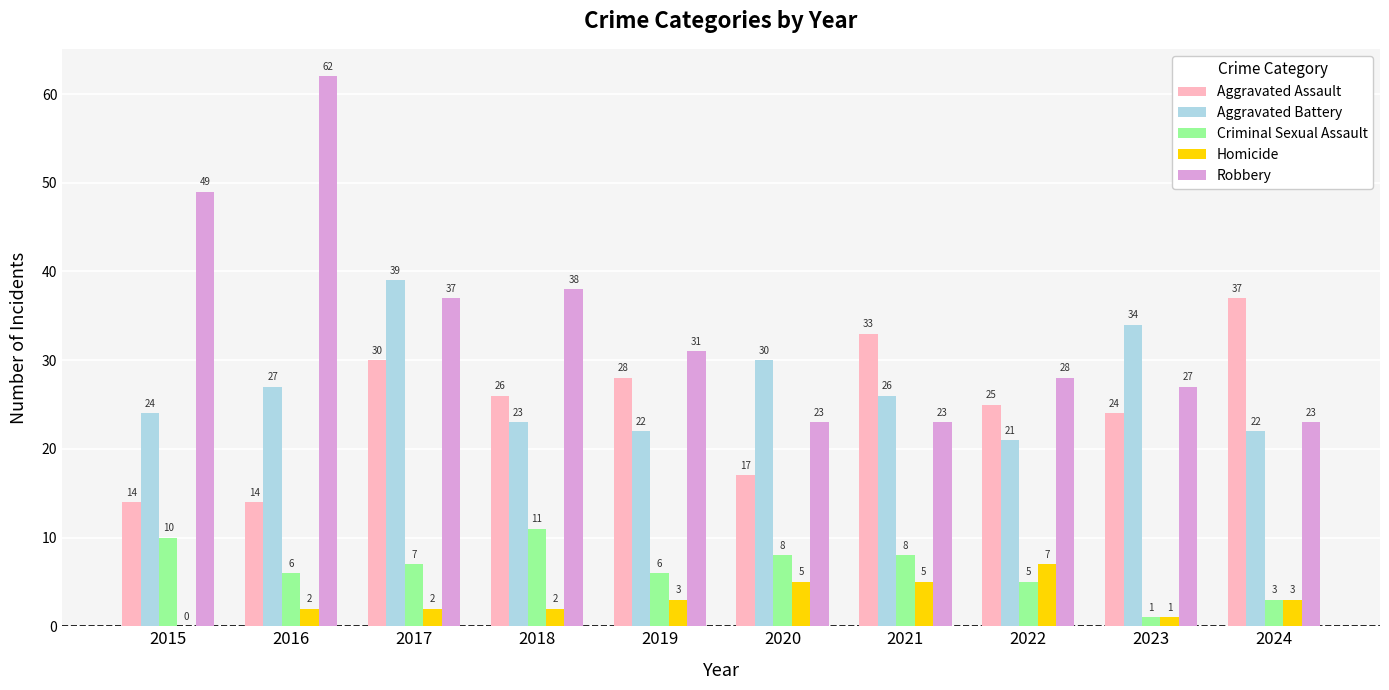

What is the average value of the Homicide series?

3